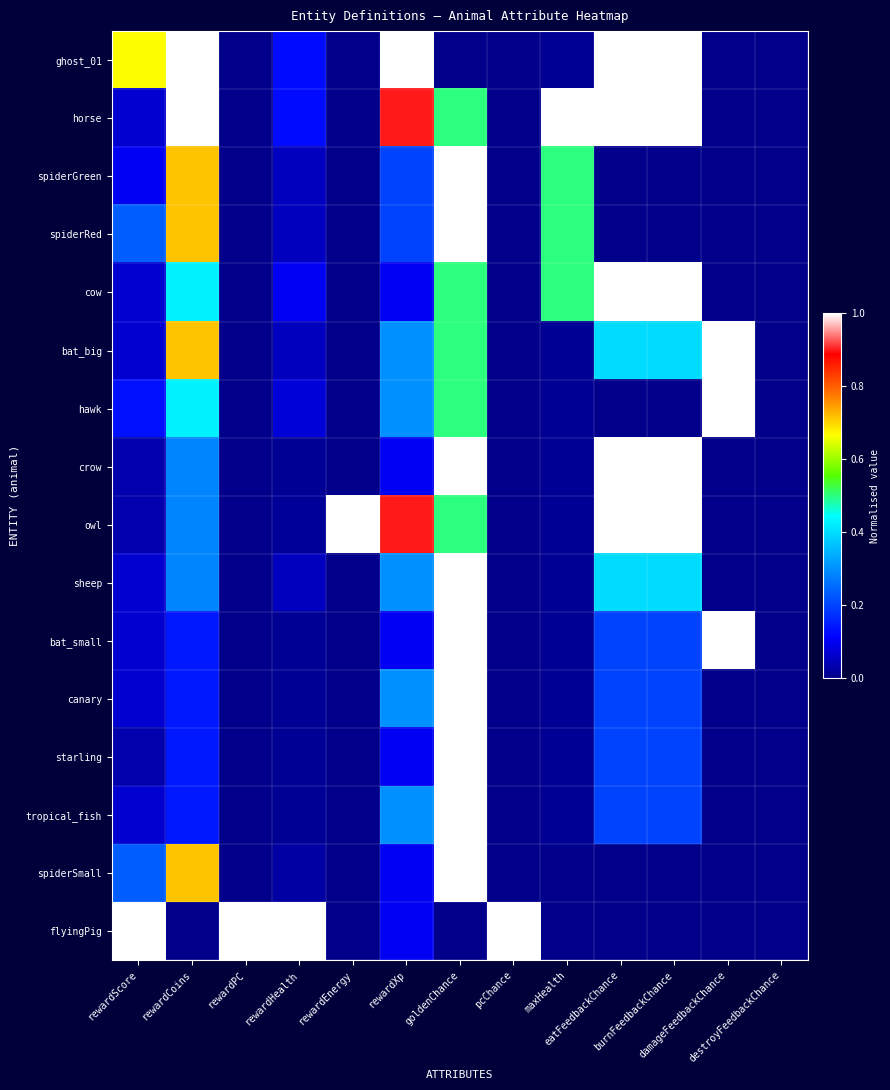

Reading right to left, what are all the values shown in this chart?

ghost_01: destroyFeedbackChance=0.0	damageFeedbackChance=0.0	burnFeedbackChance=1.0	eatFeedbackChance=1.0	maxHealth=0.0	pcChance=0.0	goldenChance=0.0	rewardXp=1.0	rewardEnergy=0.0	rewardHealth=0.1	rewardPC=0.0	rewardCoins=1.0	rewardScore=0.7
horse: destroyFeedbackChance=0.0	damageFeedbackChance=0.0	burnFeedbackChance=1.0	eatFeedbackChance=1.0	maxHealth=1.0	pcChance=0.0	goldenChance=0.5	rewardXp=0.9	rewardEnergy=0.0	rewardHealth=0.1	rewardPC=0.0	rewardCoins=1.0	rewardScore=0.1
spiderGreen: destroyFeedbackChance=0.0	damageFeedbackChance=0.0	burnFeedbackChance=0.0	eatFeedbackChance=0.0	maxHealth=0.5	pcChance=0.0	goldenChance=1.0	rewardXp=0.2	rewardEnergy=0.0	rewardHealth=0.1	rewardPC=0.0	rewardCoins=0.7	rewardScore=0.1
spiderRed: destroyFeedbackChance=0.0	damageFeedbackChance=0.0	burnFeedbackChance=0.0	eatFeedbackChance=0.0	maxHealth=0.5	pcChance=0.0	goldenChance=1.0	rewardXp=0.2	rewardEnergy=0.0	rewardHealth=0.1	rewardPC=0.0	rewardCoins=0.7	rewardScore=0.2
cow: destroyFeedbackChance=0.0	damageFeedbackChance=0.0	burnFeedbackChance=1.0	eatFeedbackChance=1.0	maxHealth=0.5	pcChance=0.0	goldenChance=0.5	rewardXp=0.1	rewardEnergy=0.0	rewardHealth=0.1	rewardPC=0.0	rewardCoins=0.4	rewardScore=0.1
bat_big: destroyFeedbackChance=0.0	damageFeedbackChance=1.0	burnFeedbackChance=0.4	eatFeedbackChance=0.4	maxHealth=0.0	pcChance=0.0	goldenChance=0.5	rewardXp=0.3	rewardEnergy=0.0	rewardHealth=0.1	rewardPC=0.0	rewardCoins=0.7	rewardScore=0.1
hawk: destroyFeedbackChance=0.0	damageFeedbackChance=1.0	burnFeedbackChance=0.0	eatFeedbackChance=0.0	maxHealth=0.0	pcChance=0.0	goldenChance=0.5	rewardXp=0.3	rewardEnergy=0.0	rewardHealth=0.1	rewardPC=0.0	rewardCoins=0.4	rewardScore=0.1
crow: destroyFeedbackChance=0.0	damageFeedbackChance=0.0	burnFeedbackChance=1.0	eatFeedbackChance=1.0	maxHealth=0.0	pcChance=0.0	goldenChance=1.0	rewardXp=0.1	rewardEnergy=0.0	rewardHealth=0.0	rewardPC=0.0	rewardCoins=0.3	rewardScore=0.0
owl: destroyFeedbackChance=0.0	damageFeedbackChance=0.0	burnFeedbackChance=1.0	eatFeedbackChance=1.0	maxHealth=0.0	pcChance=0.0	goldenChance=0.5	rewardXp=0.9	rewardEnergy=1.0	rewardHealth=0.0	rewardPC=0.0	rewardCoins=0.3	rewardScore=0.0
sheep: destroyFeedbackChance=0.0	damageFeedbackChance=0.0	burnFeedbackChance=0.4	eatFeedbackChance=0.4	maxHealth=0.0	pcChance=0.0	goldenChance=1.0	rewardXp=0.3	rewardEnergy=0.0	rewardHealth=0.1	rewardPC=0.0	rewardCoins=0.3	rewardScore=0.1
bat_small: destroyFeedbackChance=0.0	damageFeedbackChance=1.0	burnFeedbackChance=0.2	eatFeedbackChance=0.2	maxHealth=0.0	pcChance=0.0	goldenChance=1.0	rewardXp=0.1	rewardEnergy=0.0	rewardHealth=0.0	rewardPC=0.0	rewardCoins=0.1	rewardScore=0.1
canary: destroyFeedbackChance=0.0	damageFeedbackChance=0.0	burnFeedbackChance=0.2	eatFeedbackChance=0.2	maxHealth=0.0	pcChance=0.0	goldenChance=1.0	rewardXp=0.3	rewardEnergy=0.0	rewardHealth=0.0	rewardPC=0.0	rewardCoins=0.1	rewardScore=0.1
starling: destroyFeedbackChance=0.0	damageFeedbackChance=0.0	burnFeedbackChance=0.2	eatFeedbackChance=0.2	maxHealth=0.0	pcChance=0.0	goldenChance=1.0	rewardXp=0.1	rewardEnergy=0.0	rewardHealth=0.0	rewardPC=0.0	rewardCoins=0.1	rewardScore=0.0
tropical_fish: destroyFeedbackChance=0.0	damageFeedbackChance=0.0	burnFeedbackChance=0.2	eatFeedbackChance=0.2	maxHealth=0.0	pcChance=0.0	goldenChance=1.0	rewardXp=0.3	rewardEnergy=0.0	rewardHealth=0.0	rewardPC=0.0	rewardCoins=0.1	rewardScore=0.1
spiderSmall: destroyFeedbackChance=0.0	damageFeedbackChance=0.0	burnFeedbackChance=0.0	eatFeedbackChance=0.0	maxHealth=0.0	pcChance=0.0	goldenChance=1.0	rewardXp=0.1	rewardEnergy=0.0	rewardHealth=0.0	rewardPC=0.0	rewardCoins=0.7	rewardScore=0.2
flyingPig: destroyFeedbackChance=0.0	damageFeedbackChance=0.0	burnFeedbackChance=0.0	eatFeedbackChance=0.0	maxHealth=0.0	pcChance=1.0	goldenChance=0.0	rewardXp=0.1	rewardEnergy=0.0	rewardHealth=1.0	rewardPC=1.0	rewardCoins=0.0	rewardScore=1.0